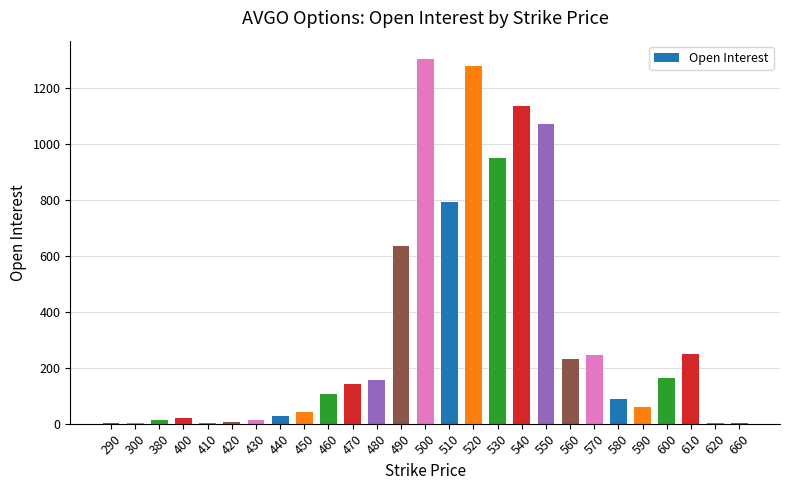

What is the maximum value shown in the chart?

1304